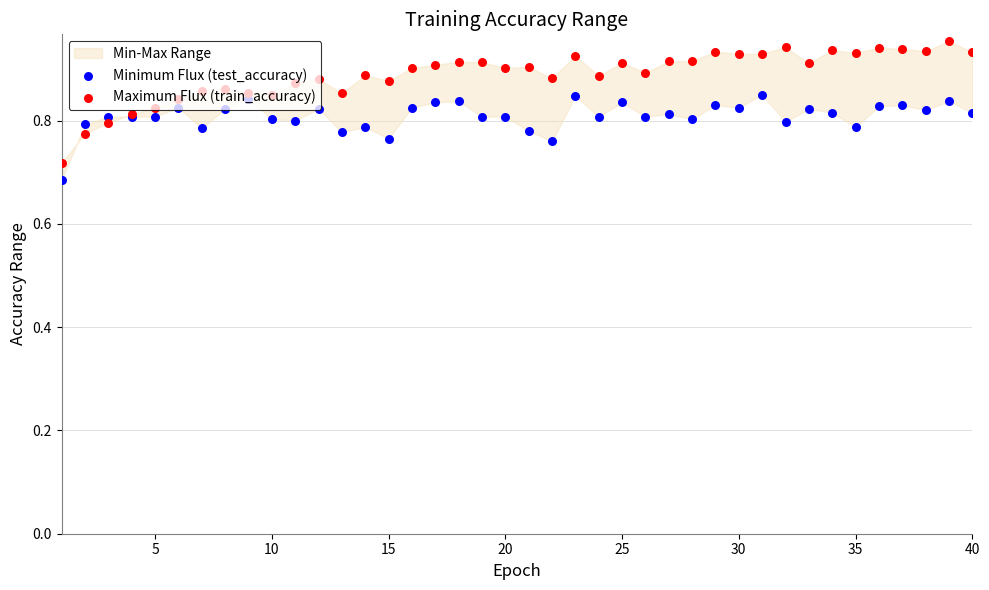

Which series contains the lowest Y value?

Minimum Flux (test_accuracy)